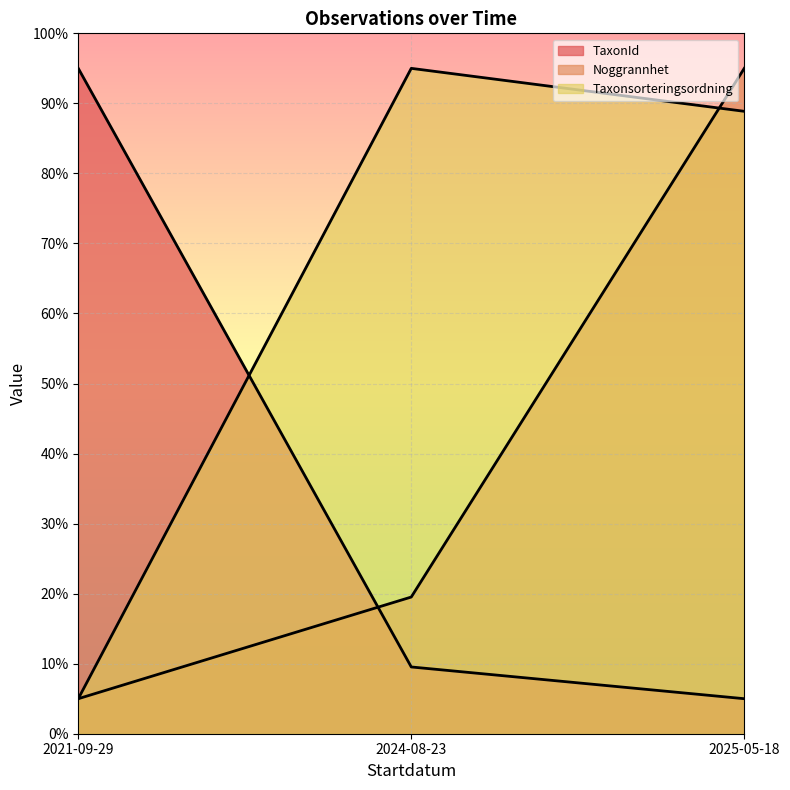

Reading left to right, list all the values displayed in this chart.

TaxonId: 95.0	9.5	5.0
Noggrannhet: 5.0	19.5	95.0
Taxonsorteringsordning: 5.0	95.0	88.9